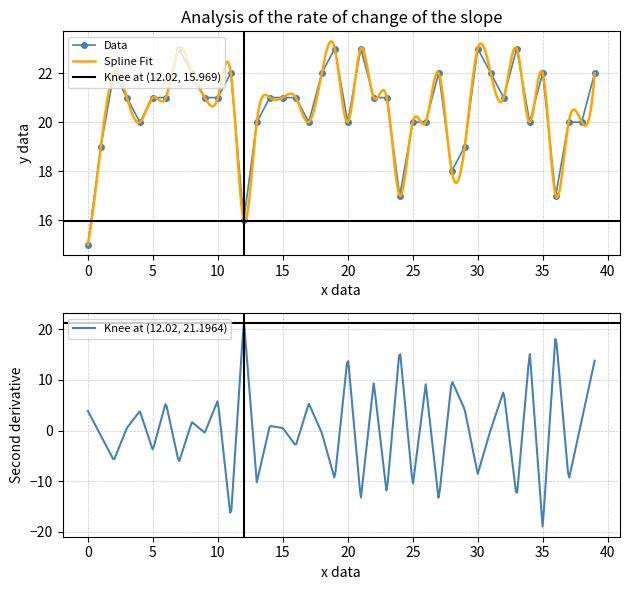

What is the highest value of the Data series?

23